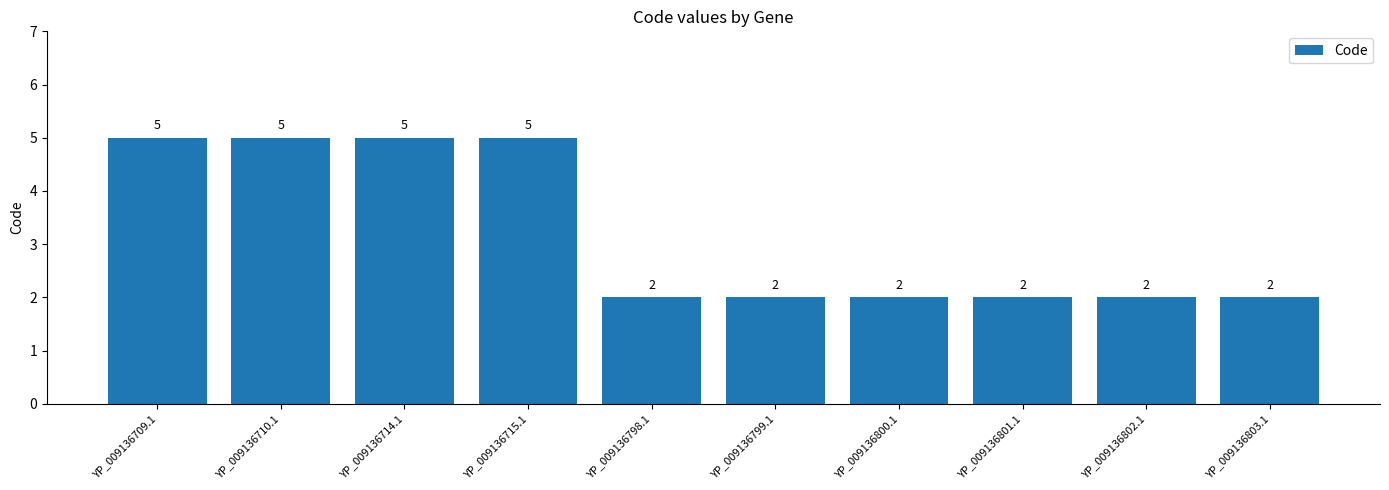

What is the label of the 2nd bar from the right?

YP_009136802.1